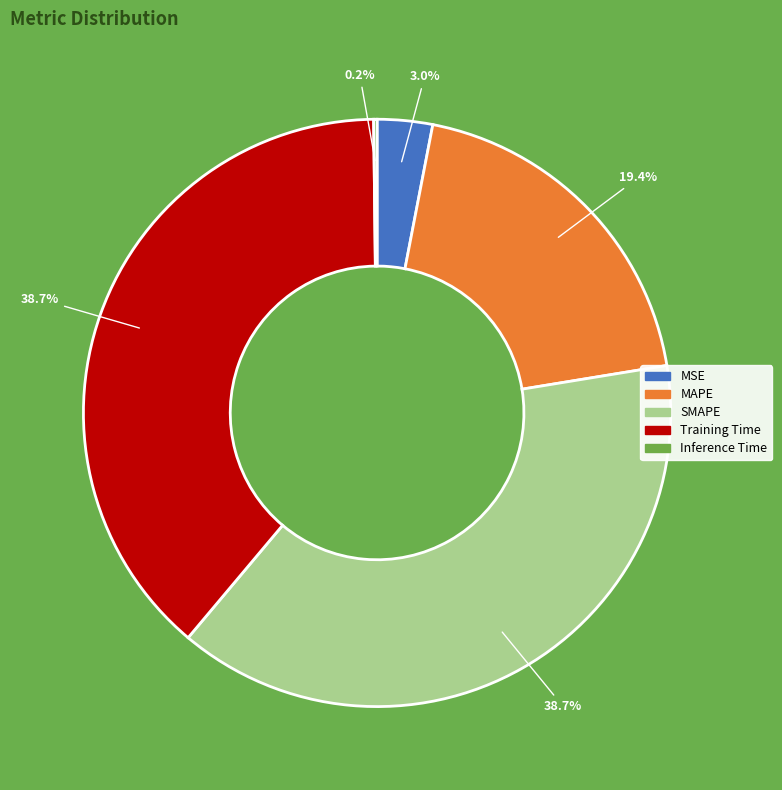

To the nearest percent, what is the combined percentage of SMAPE and MAPE?

58%